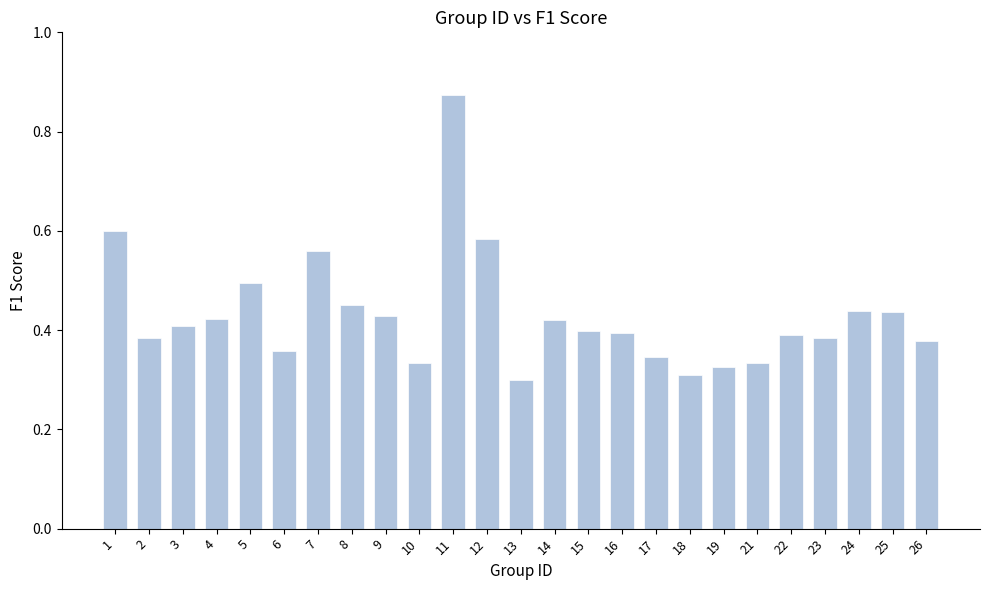

Are the bars grouped side by side (vs. stacked)?

No